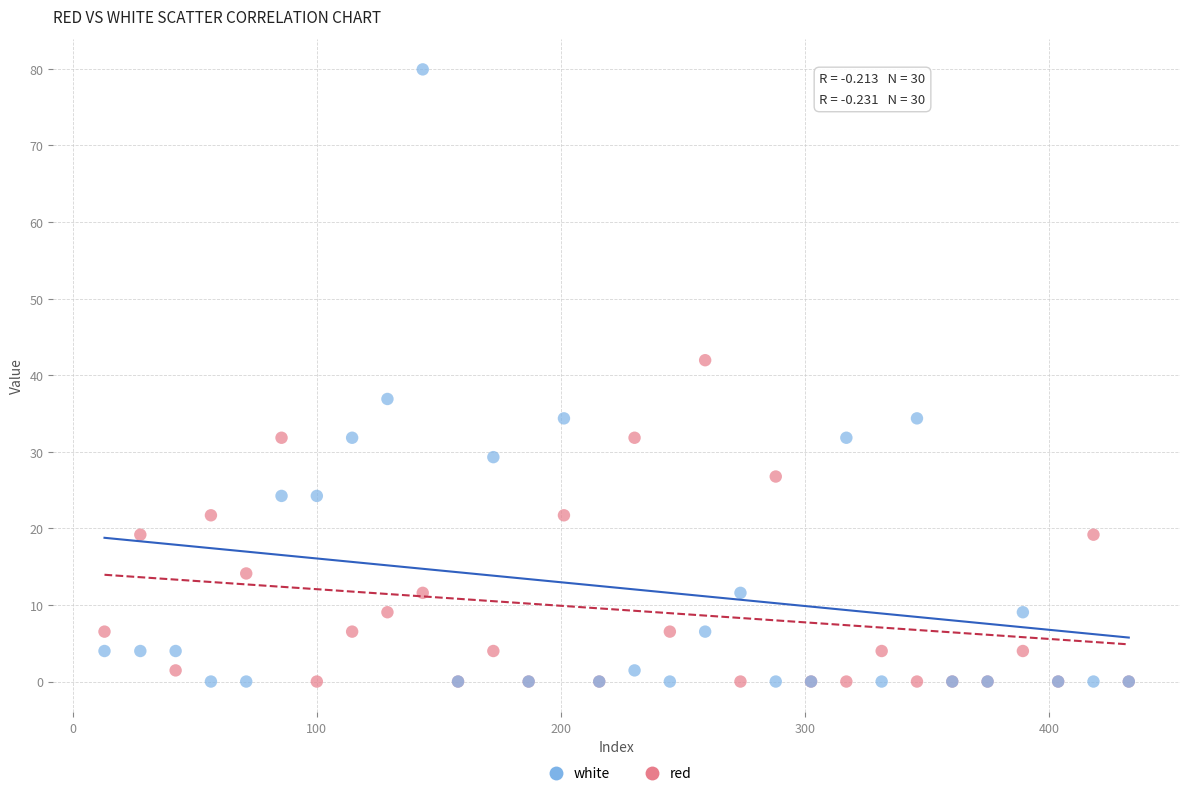

What is the X range (max minus min) for the scatter plot?

419.8